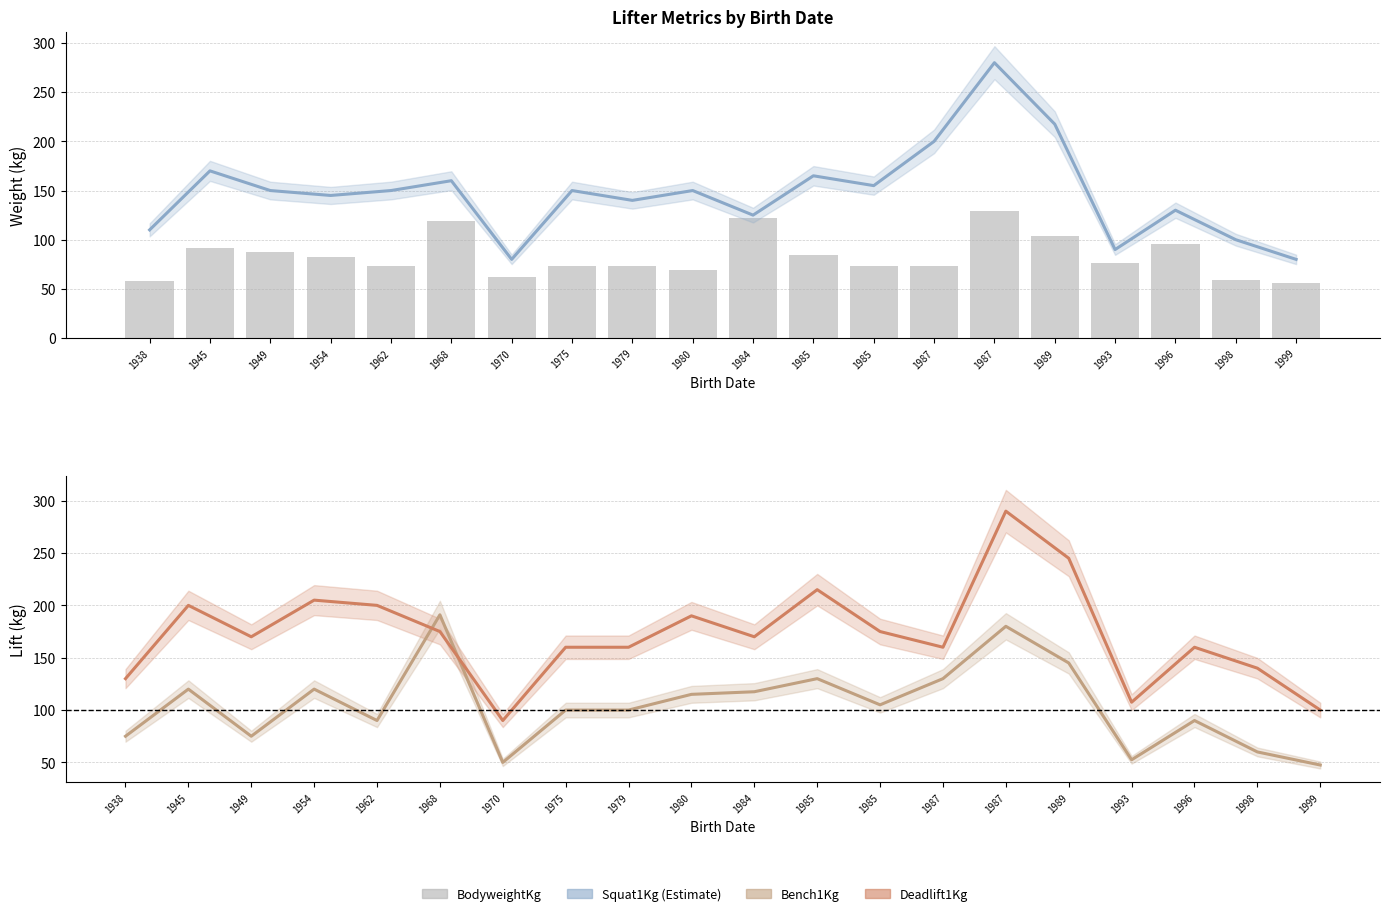

Rank the series by their average value, from highest to lowest.

Deadlift1Kg, Squat1Kg, Bench1Kg, BodyweightKg